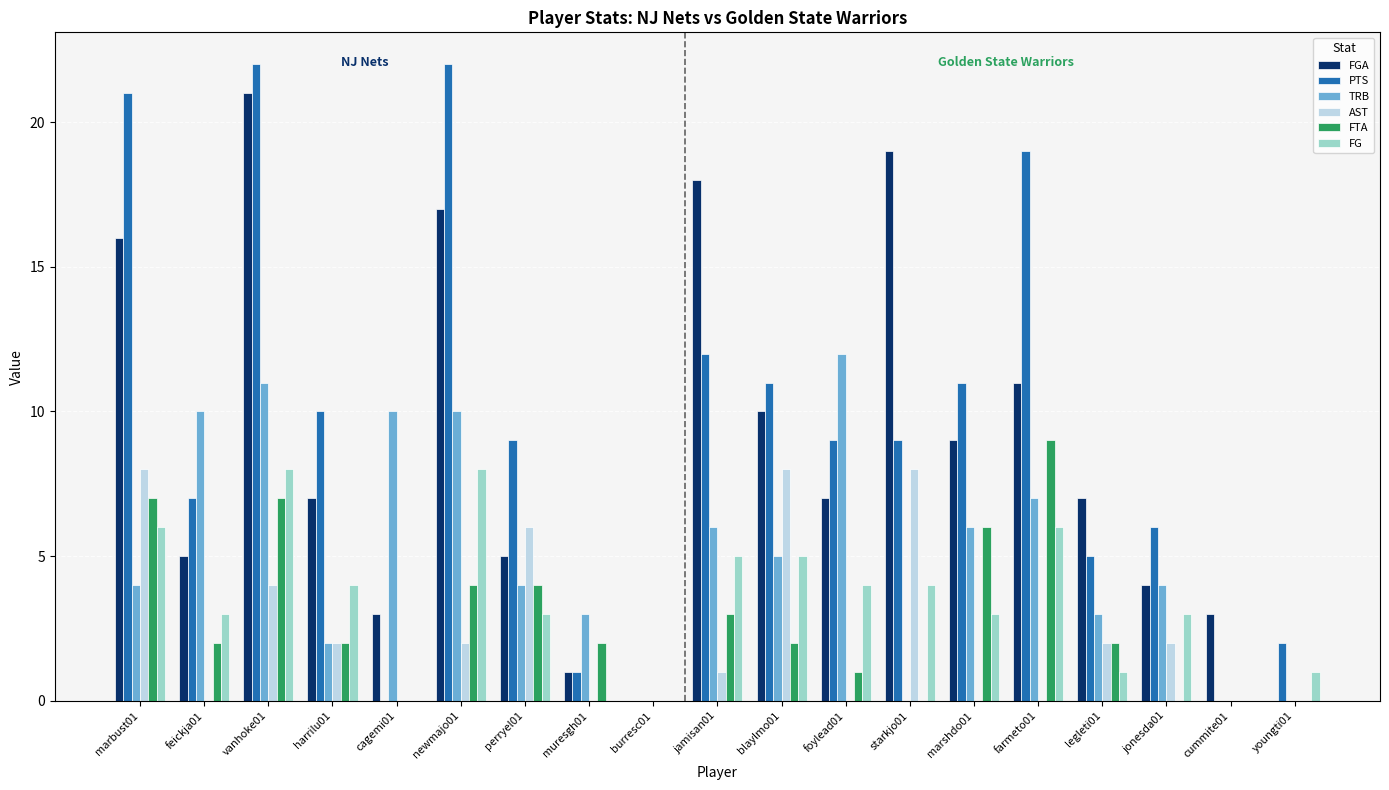

True or false: PTS has a value of 36 at marbust01.

False